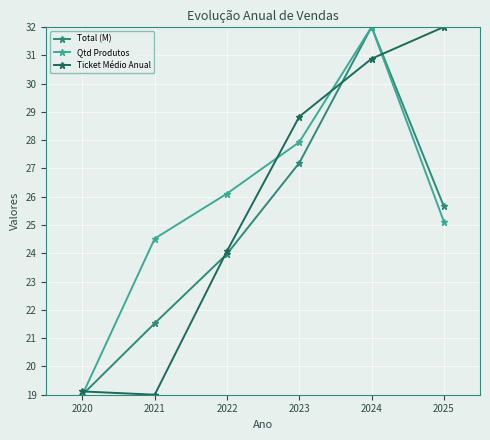

Reading left to right, list all the values displayed in this chart.

Total (M): 2020=19.0	2021=21.5	2022=24.0	2023=27.2	2024=32.0	2025=25.7
Qtd Produtos: 2020=19.0	2021=24.5	2022=26.1	2023=27.9	2024=32.0	2025=25.1
Ticket Médio Anual: 2020=19.1	2021=19.0	2022=24.1	2023=28.8	2024=30.9	2025=32.0